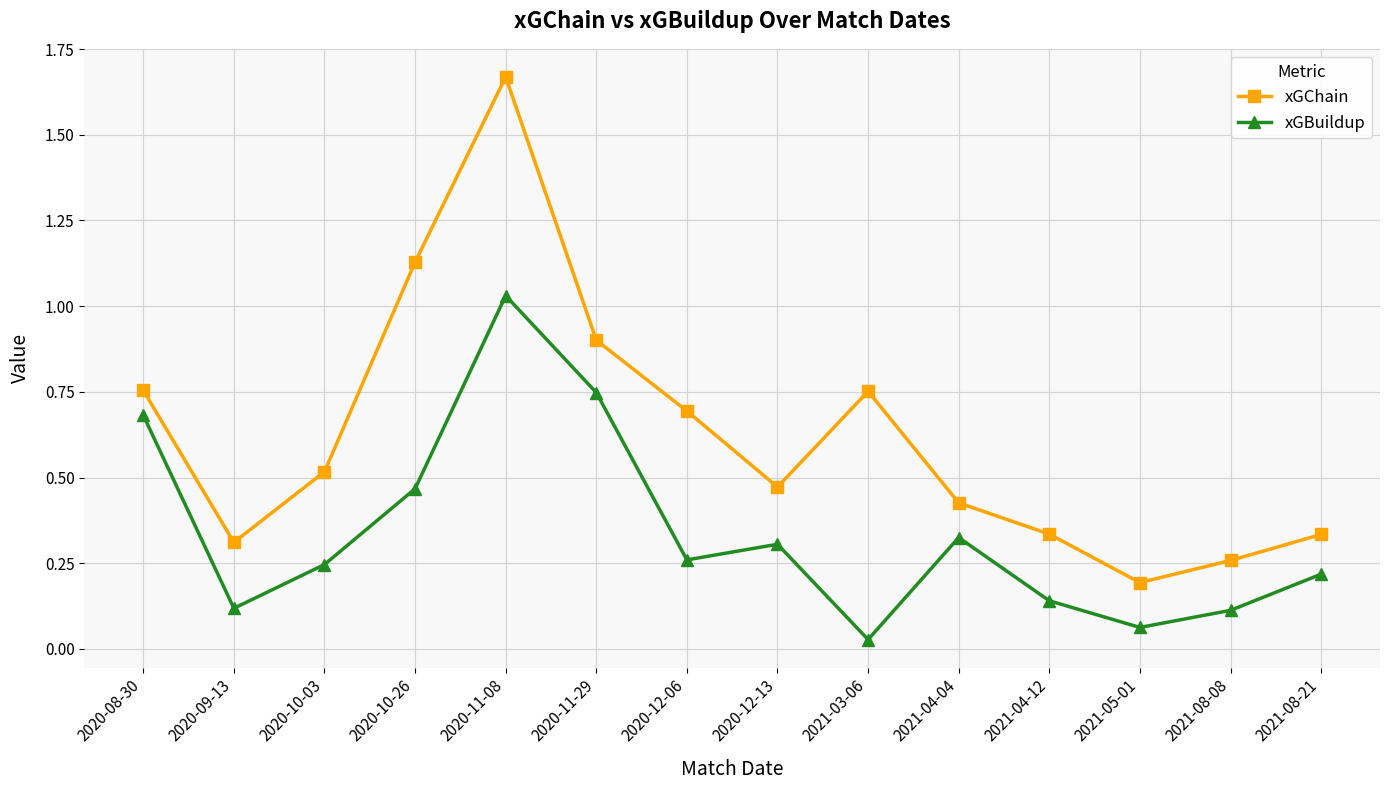

Is the value of xGBuildup at 2021-03-06 greater than the value of xGChain at 2021-03-06?

No